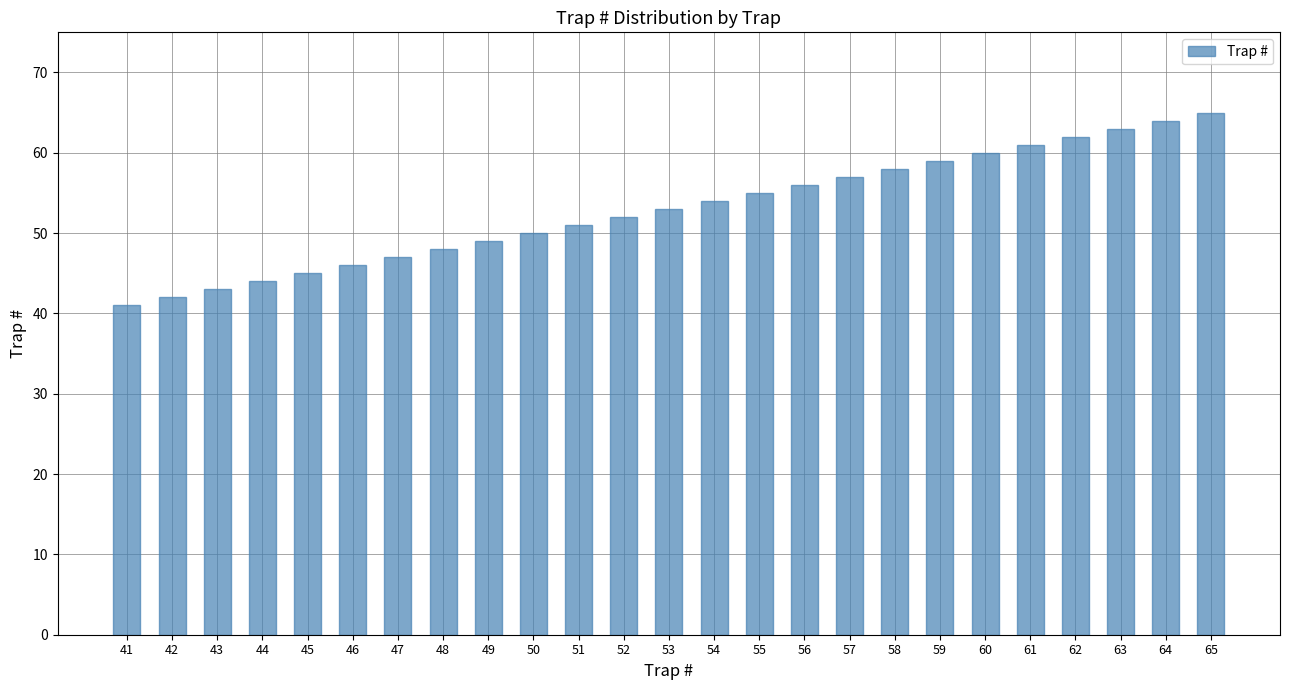

Which has a higher value, 57 or 53?

57